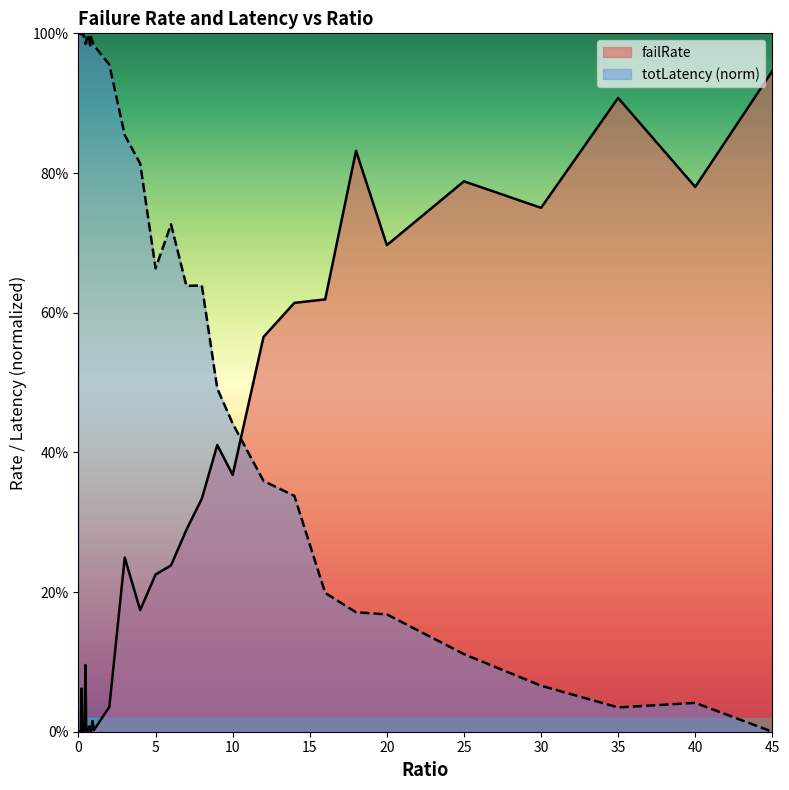

What is the label of the 14th point from the right?

7